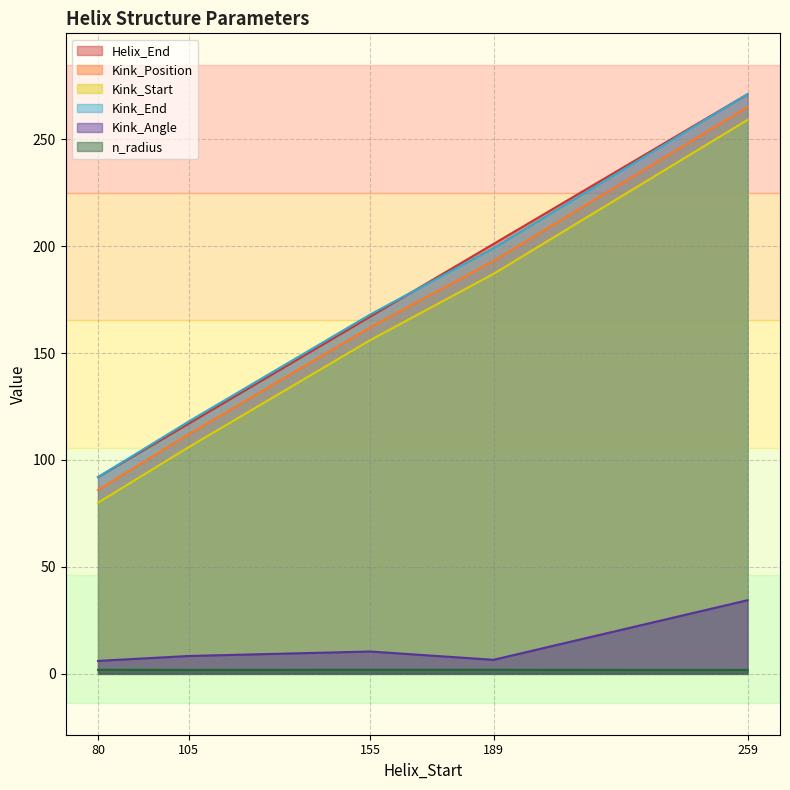

True or false: Helix_End has more than 0 points higher than both neighbors.

False